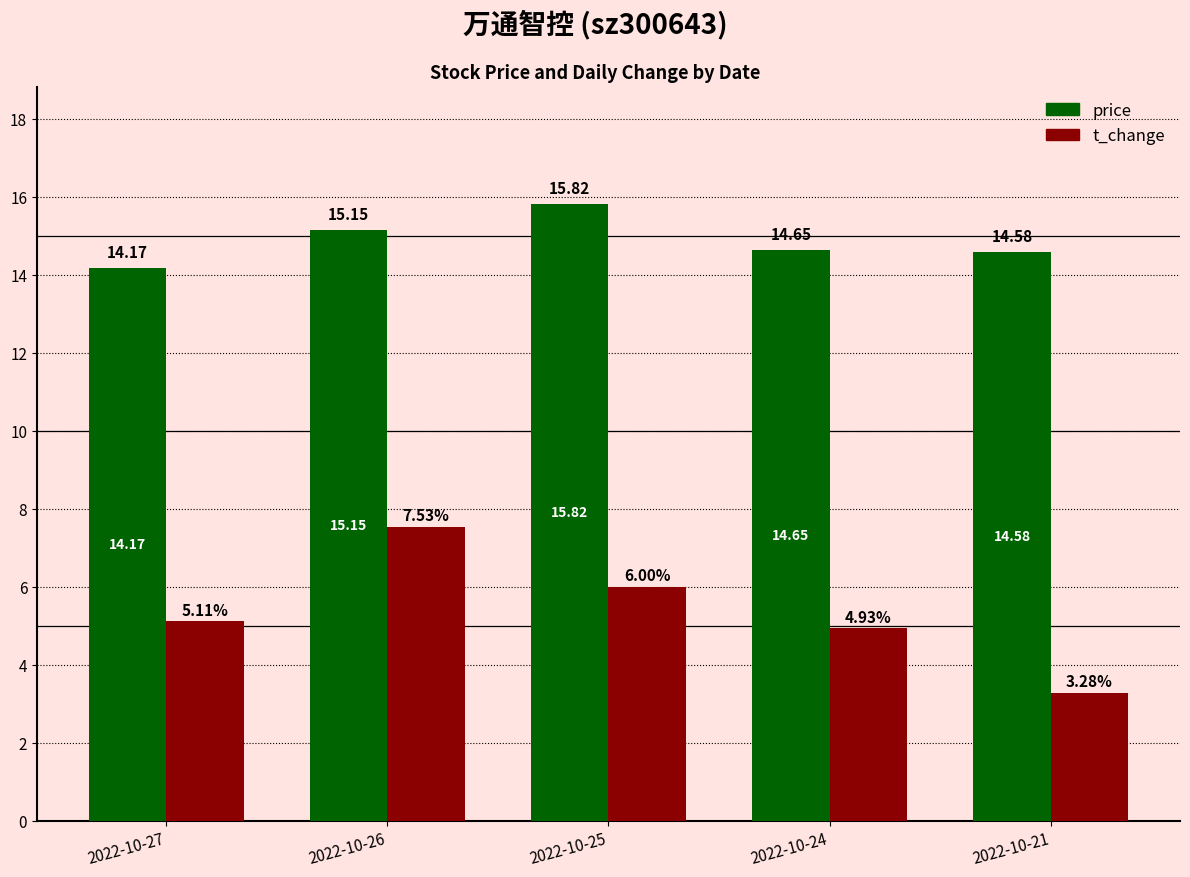

Does the chart contain stacked bars?

No